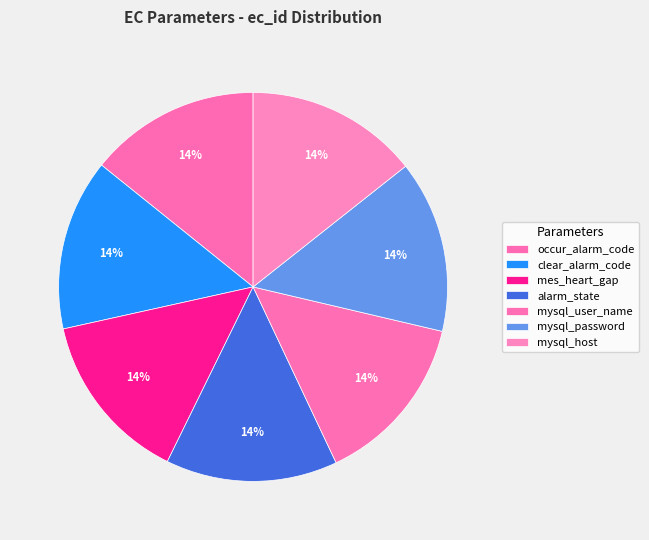

Is there a majority slice in this chart?

No